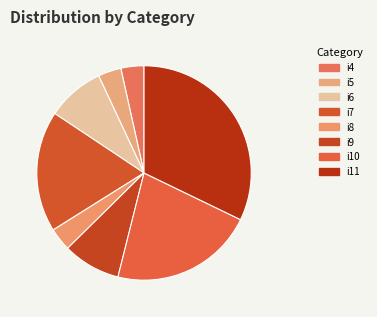

How many segments does this pie chart have?

8